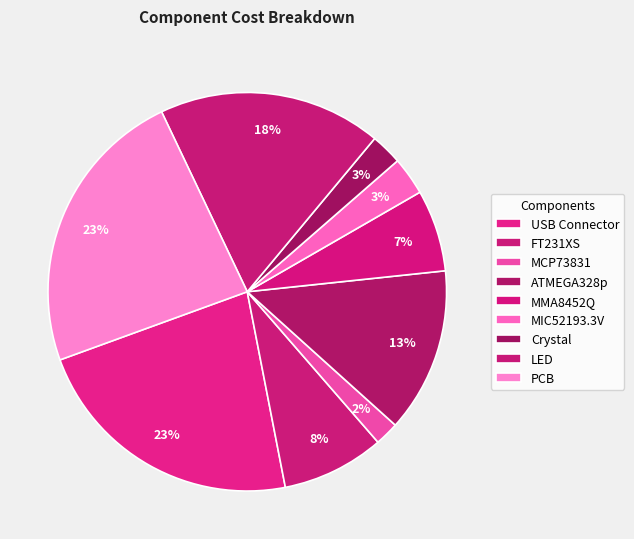

Do MCP73831 and PCB together represent more than half of the pie?

No